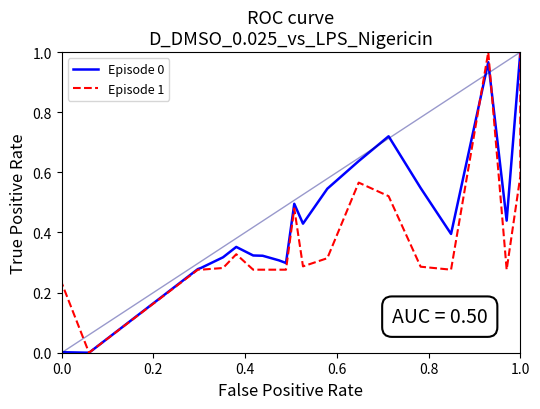

What is the maximum value shown in the chart?

1.0